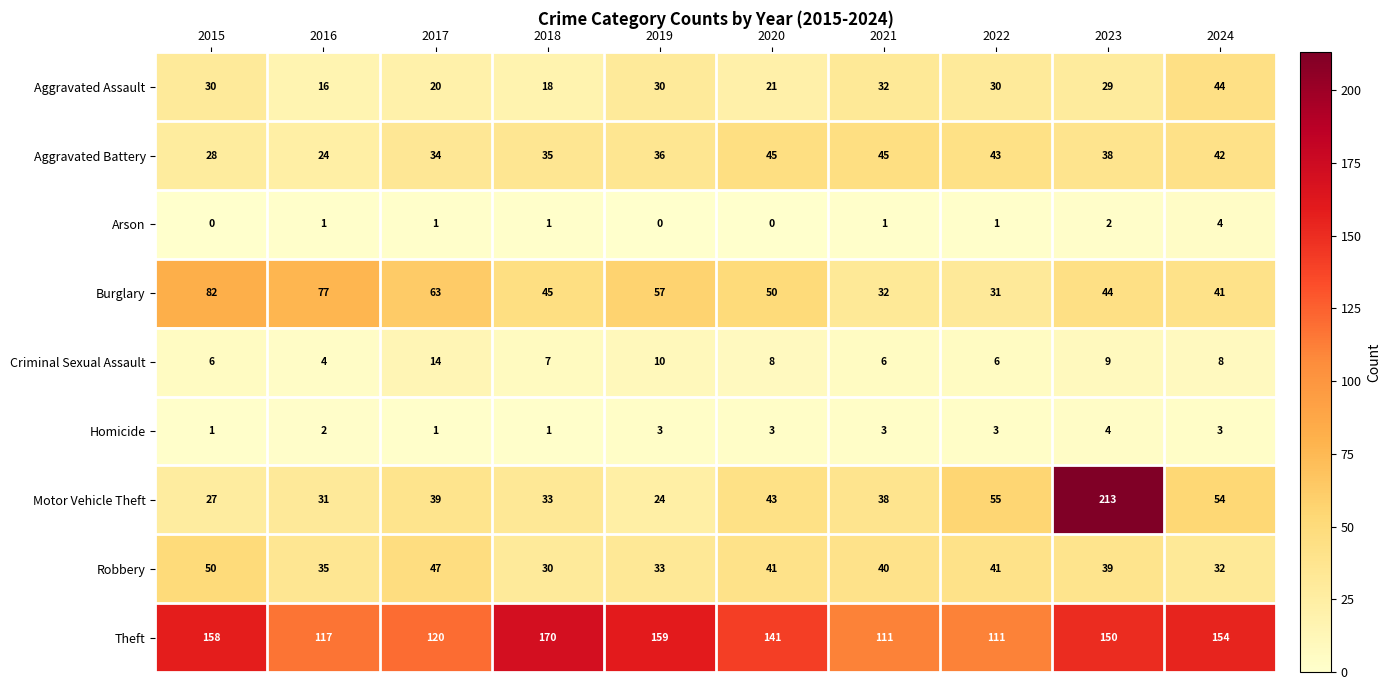

What is the difference between the maximum and second lowest values in the Theft series?

59